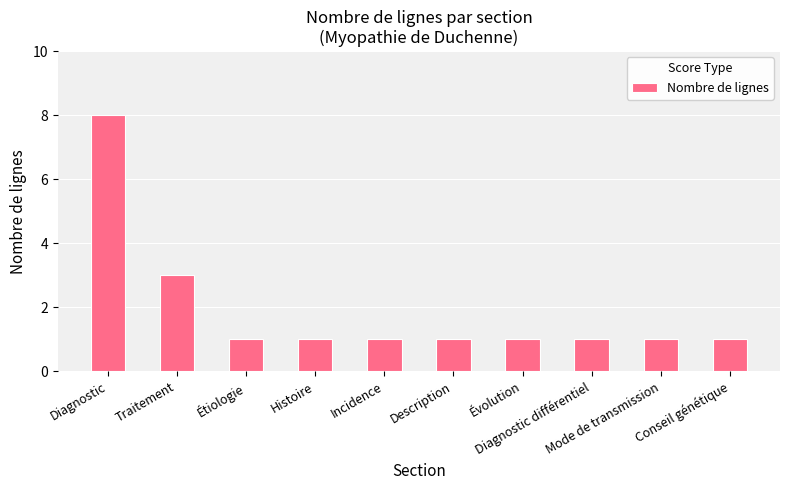

How many distinct data groups are displayed?

1